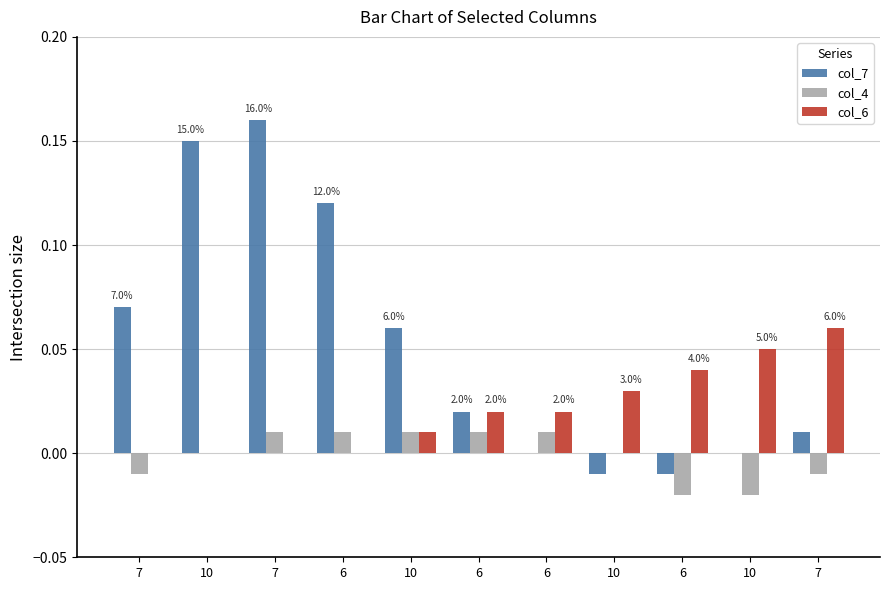

What are all the series names shown in the legend?

col_7, col_4, col_6